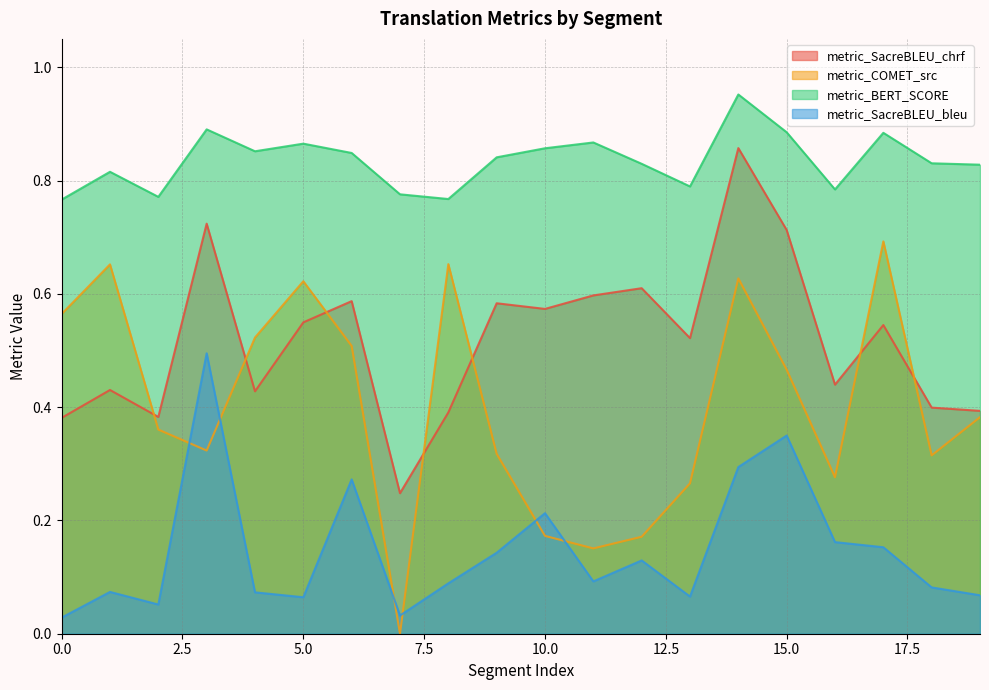

The metric_COMET_src series shows 0.9 at 1. True or false?

False